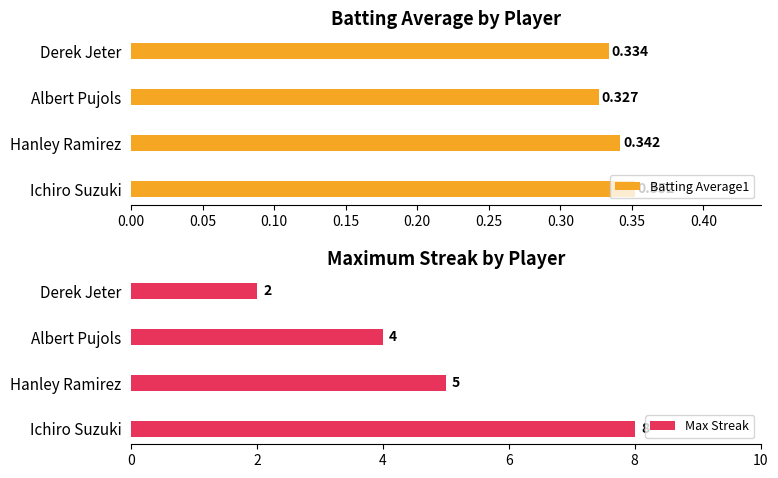

Is the value of Batting Average1 at 0.10 greater than the value of Max Streak at 0.00?

No